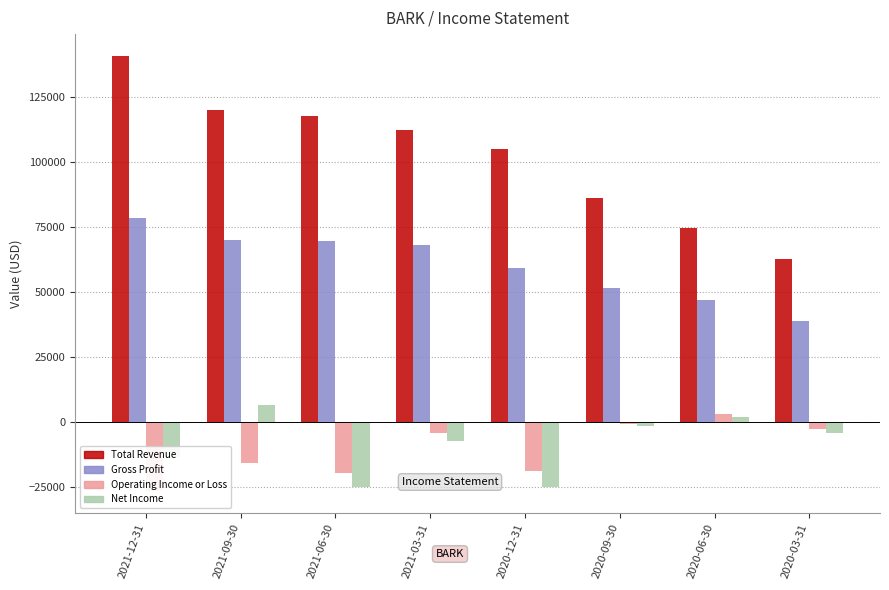

What position from the left is 2021-06-30?

3